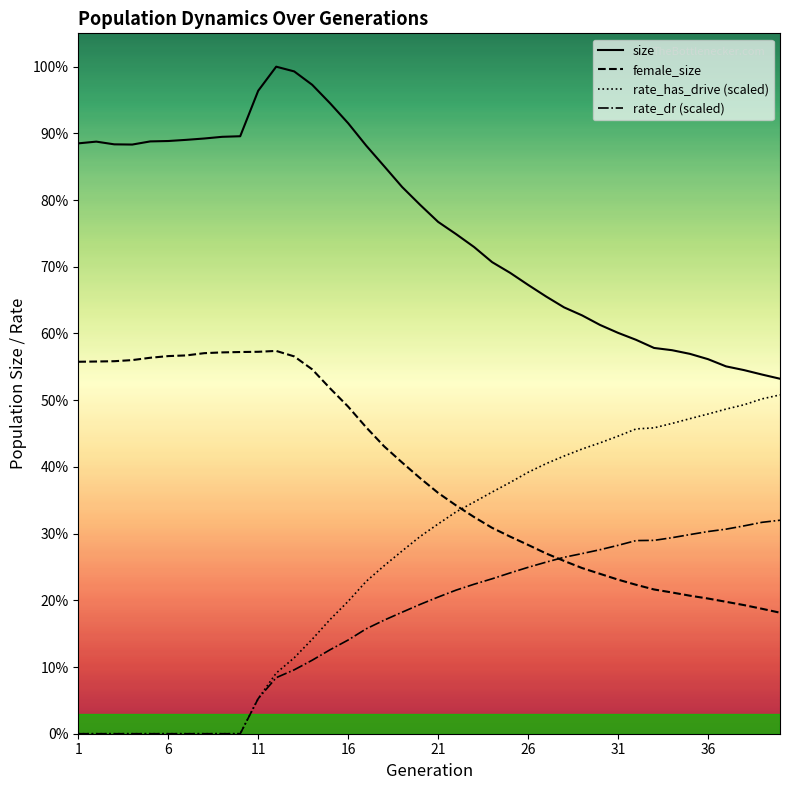

At which label does size first exceed 69922?

1